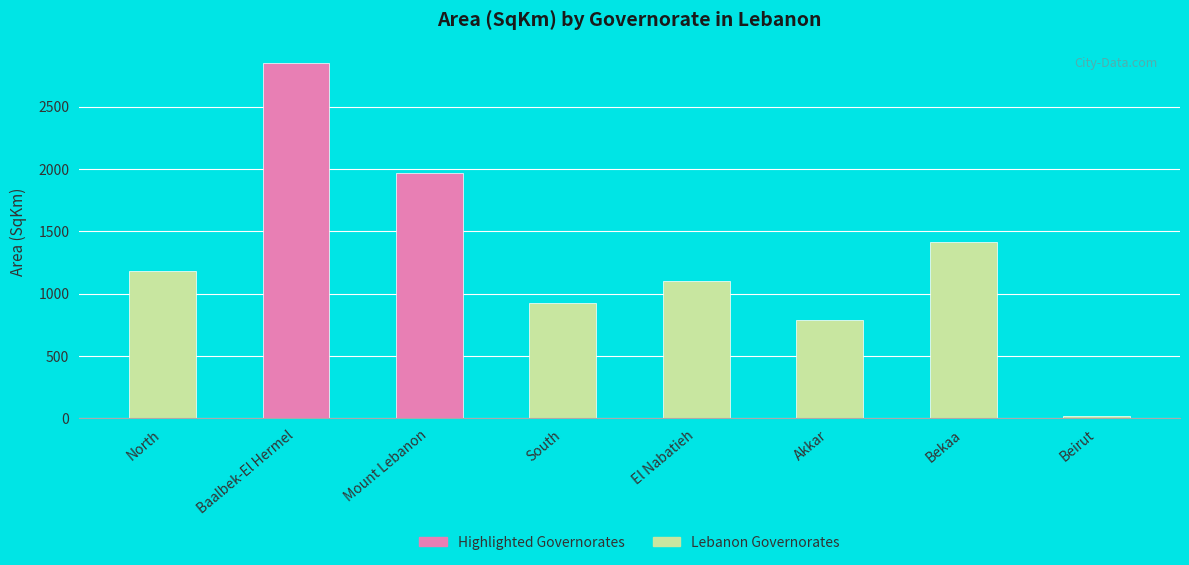

What is the approximate value at Beirut?

21.2